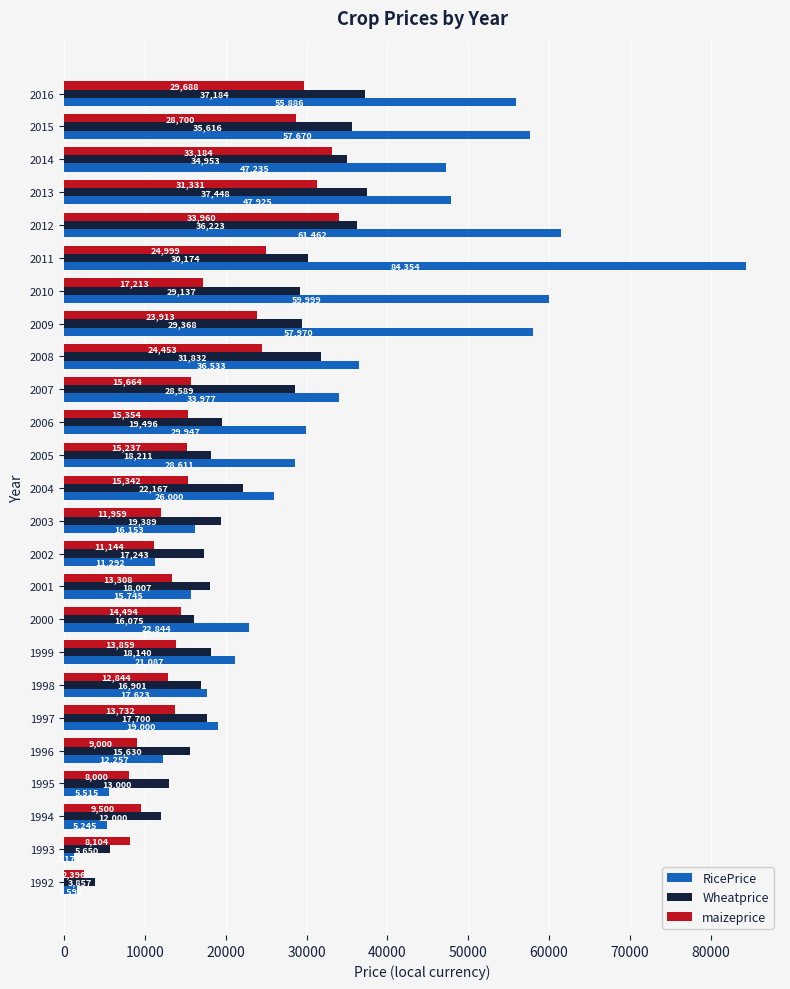

Is it true that maizeprice equals 8000.0 at 1995?

True